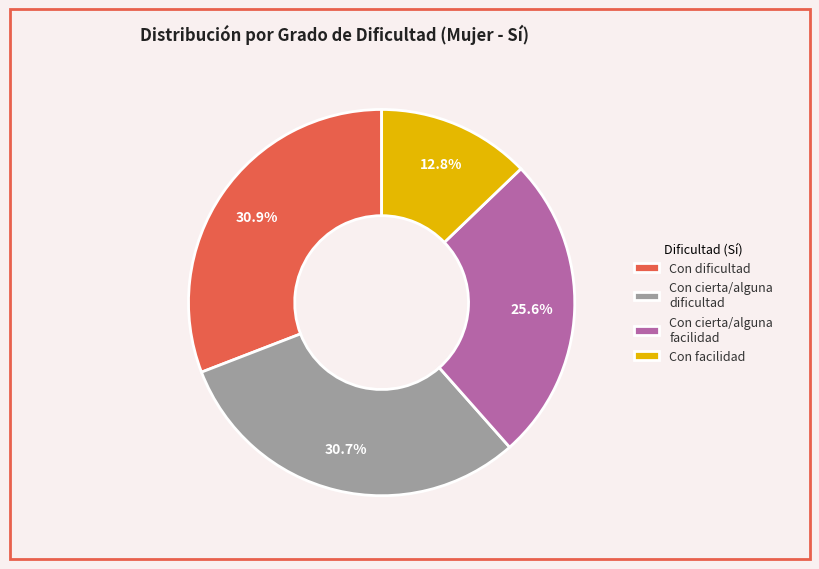

What is the smallest slice in the pie chart?

Con facilidad